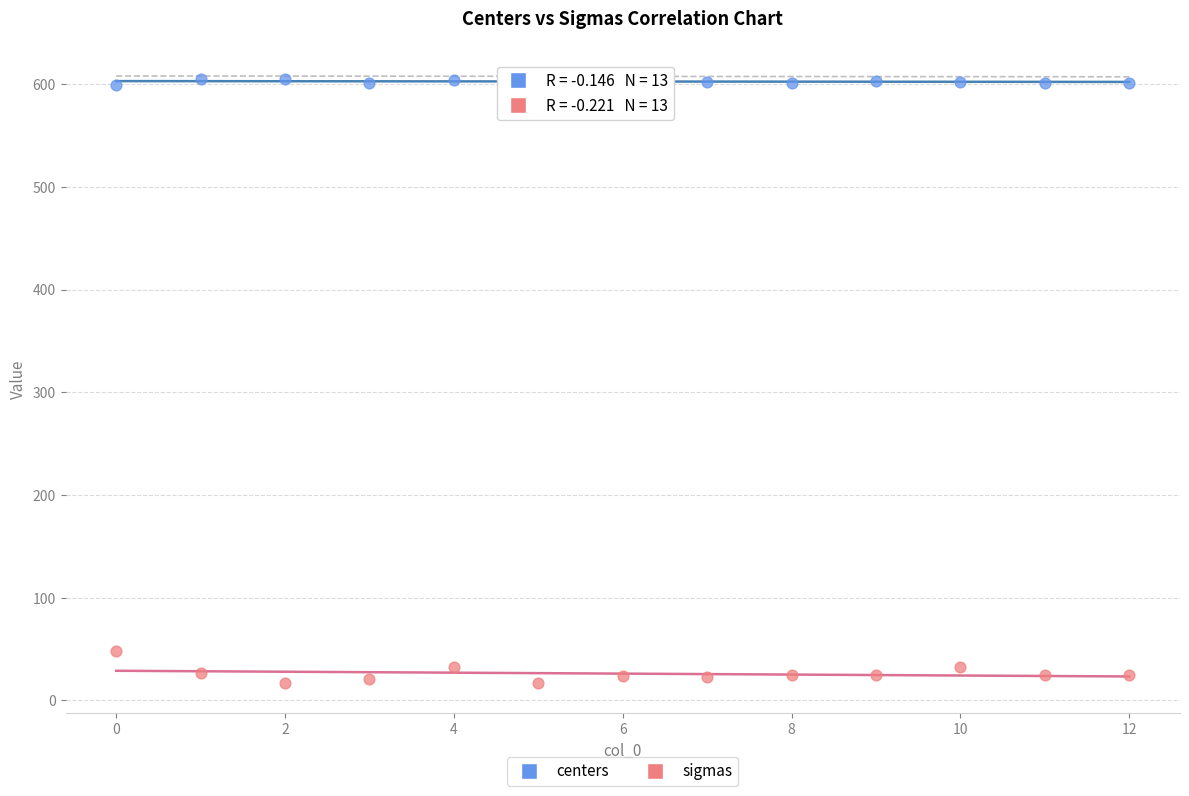

Across all data points, what is the range of Y values (max minus min)?

588.3